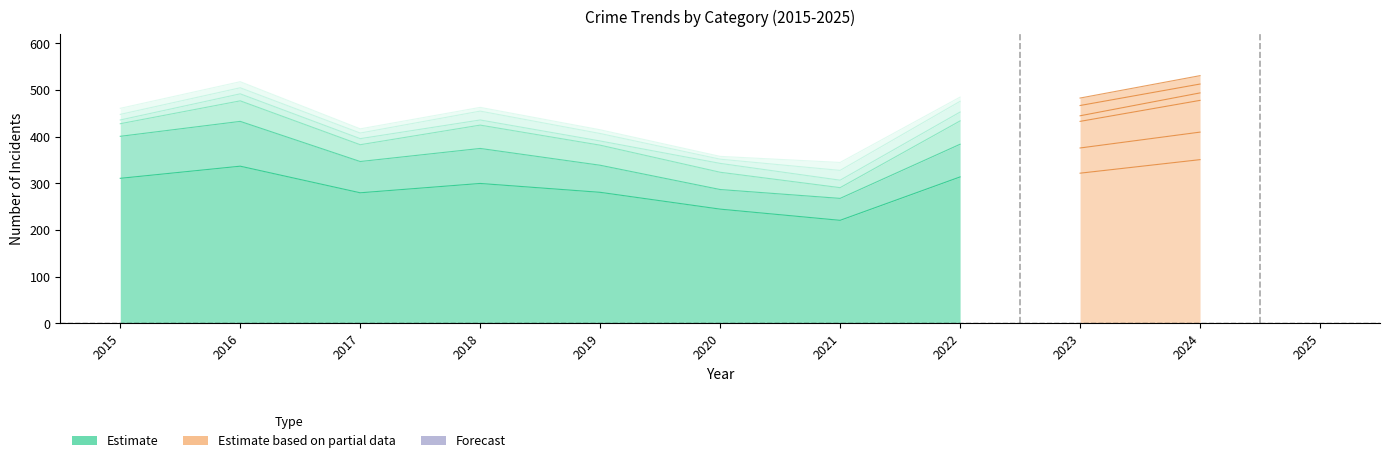

The value of Theft at 2018 is 137. True or false?

False